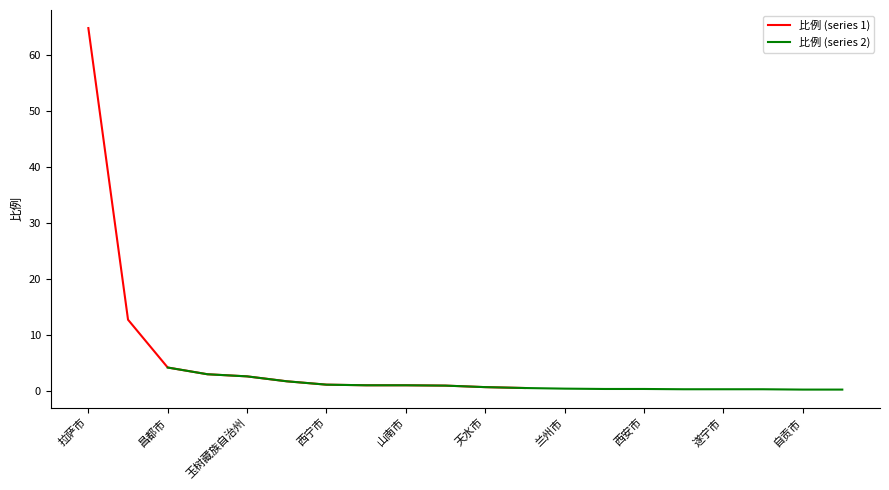

What is the difference between the values at 玉树藏族自治州 and 北京市?

2.3